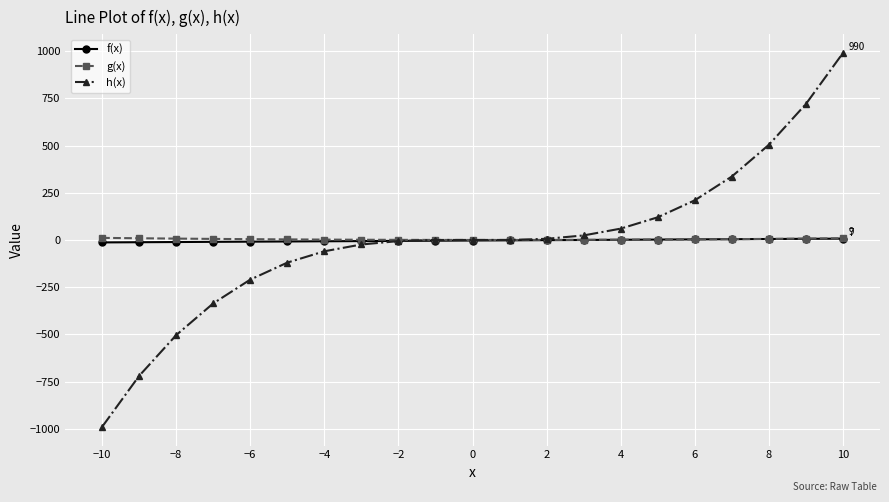

Which series has the widest spread of values?

h(x)